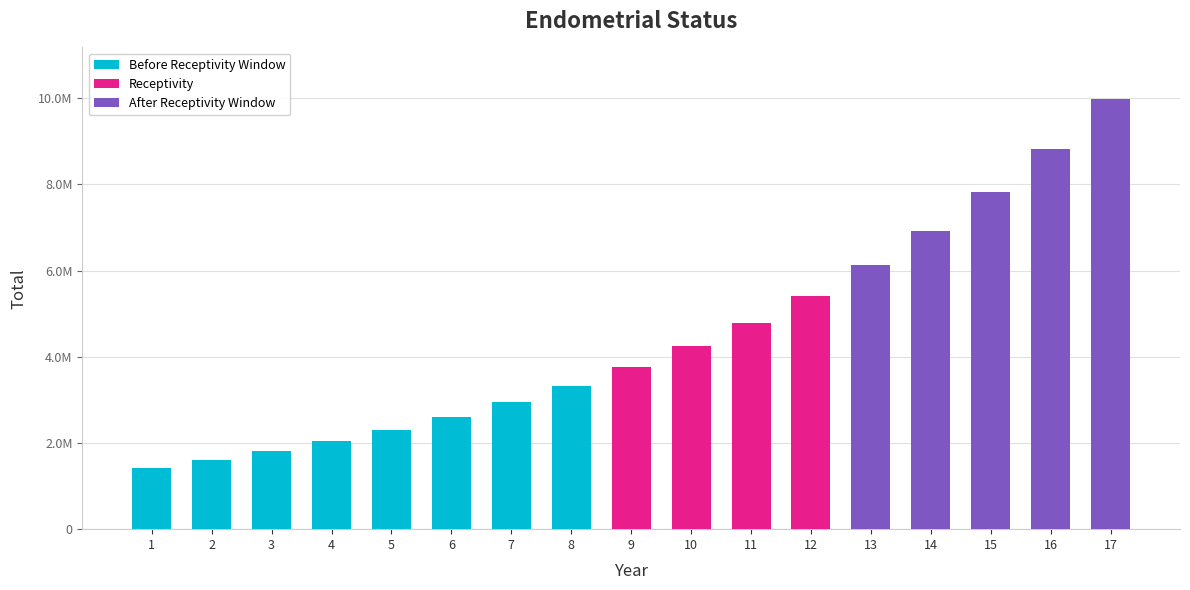

Does the chart contain any negative values?

No